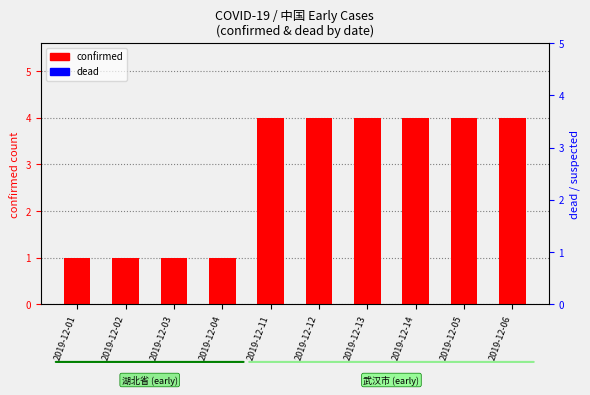

At how many categories does at least one series exceed 3?

6